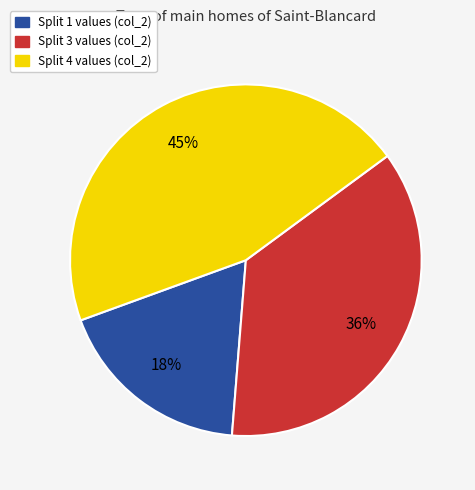

Is there any slice that represents more than half of the pie?

No